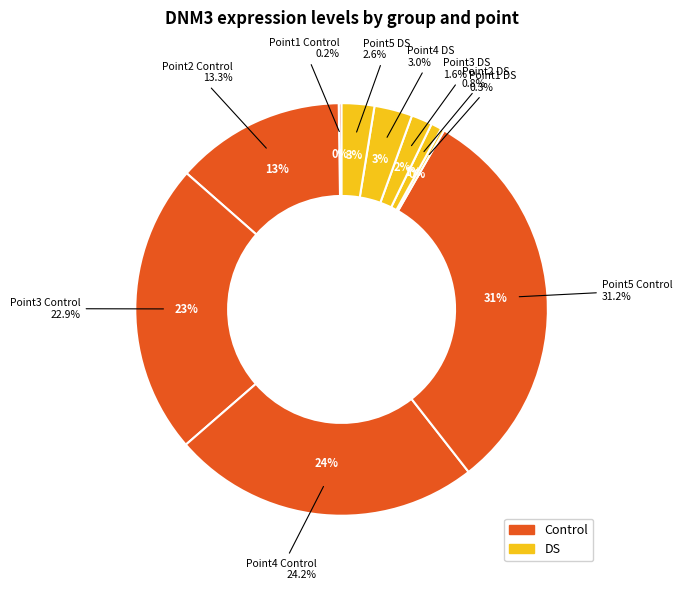

What is the smallest slice in the pie chart?

Point1 Control